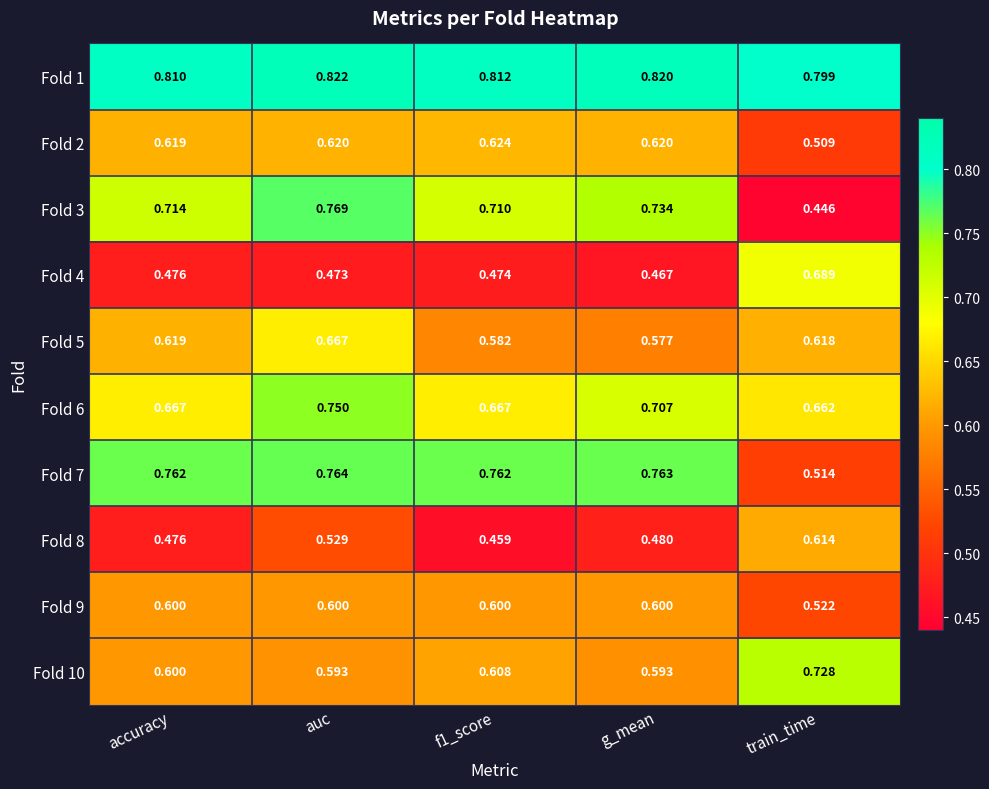

At which category is the sum across all series the highest?

auc